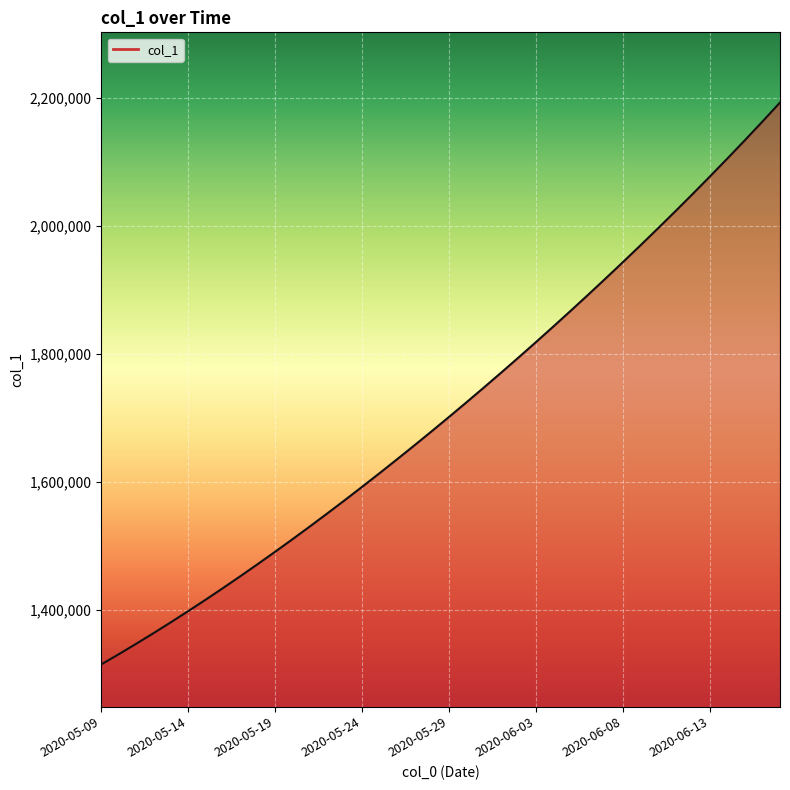

List the labels in order of value, largest first.

2020-06-17, 2020-06-16, 2020-06-15, 2020-06-14, 2020-06-13, 2020-06-12, 2020-06-11, 2020-06-10, 2020-06-09, 2020-06-08, 2020-06-07, 2020-06-06, 2020-06-05, 2020-06-04, 2020-06-03, 2020-06-02, 2020-06-01, 2020-05-31, 2020-05-30, 2020-05-29, 2020-05-28, 2020-05-27, 2020-05-26, 2020-05-25, 2020-05-24, 2020-05-23, 2020-05-22, 2020-05-21, 2020-05-20, 2020-05-19, 2020-05-18, 2020-05-17, 2020-05-16, 2020-05-15, 2020-05-14, 2020-05-13, 2020-05-12, 2020-05-11, 2020-05-10, 2020-05-09